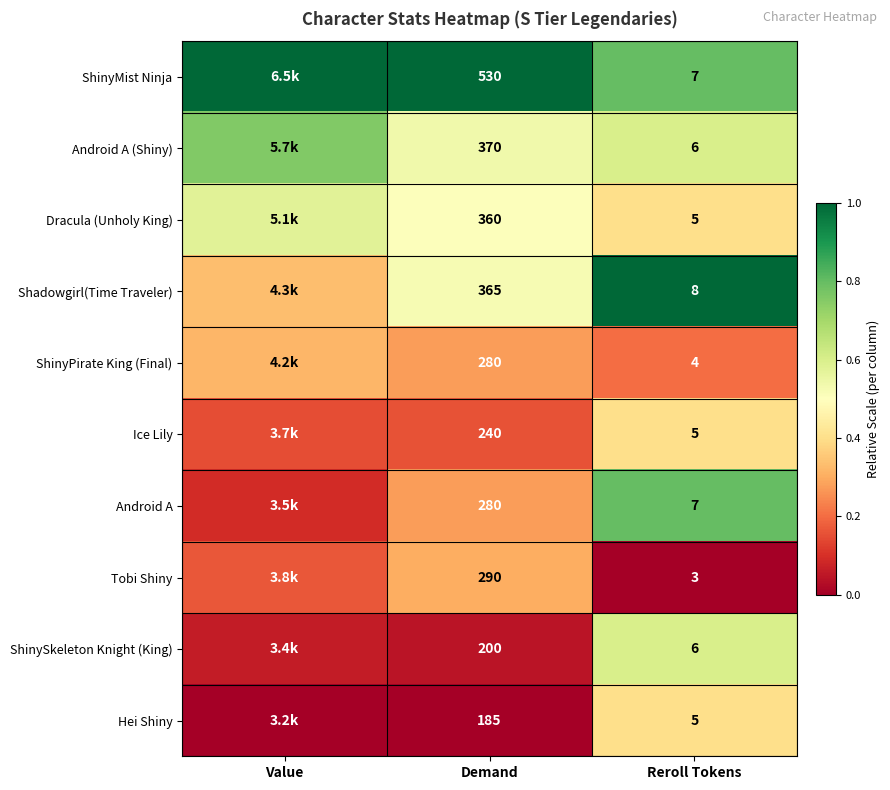

Rank the series at Demand from highest to lowest value.

ShinyMist Ninja, Android A (Shiny), Shadowgirl(Time Traveler), Dracula (Unholy King), Tobi Shiny, ShinyPirate King (Final), Android A, Ice Lily, ShinySkeleton Knight (King), Hei Shiny